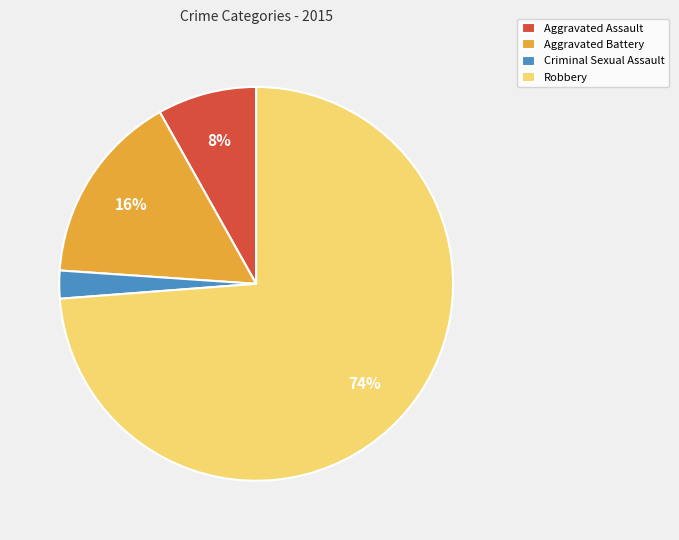

To the nearest percent, what percentage of the pie is Robbery?

74%